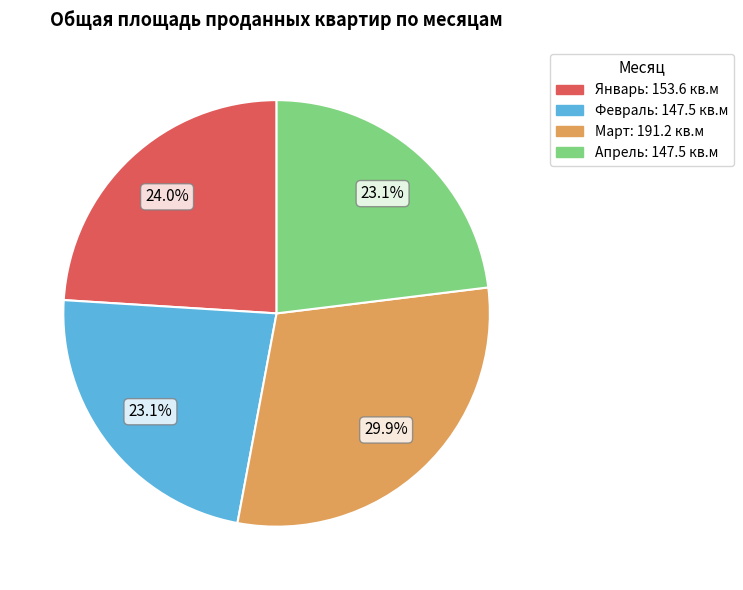

Count the number of slices in the pie.

4